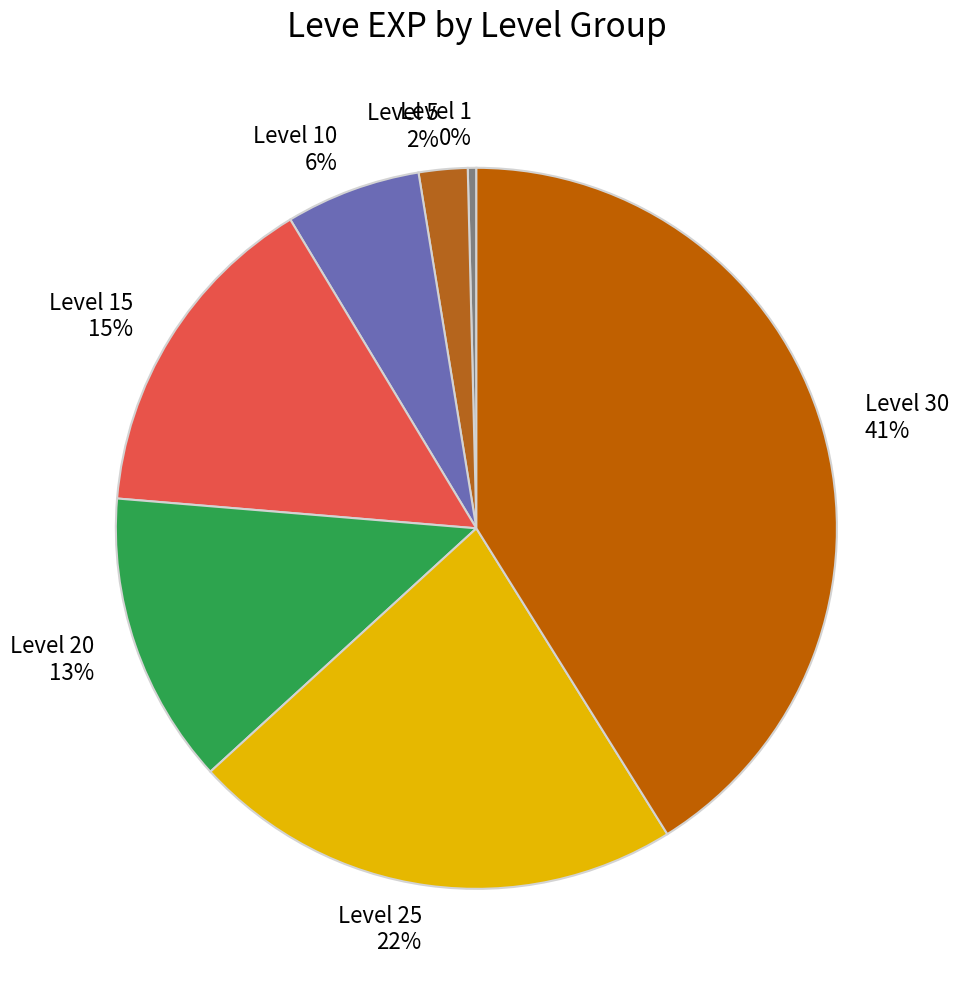

True or false: Level 5 accounts for 2% of the total.

True